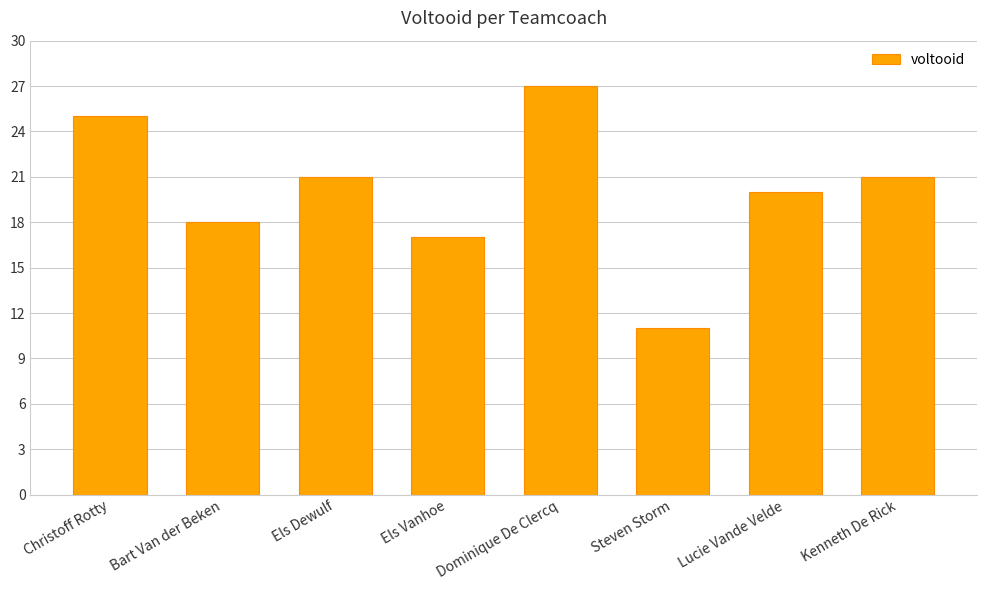

Are the bars horizontal?

No